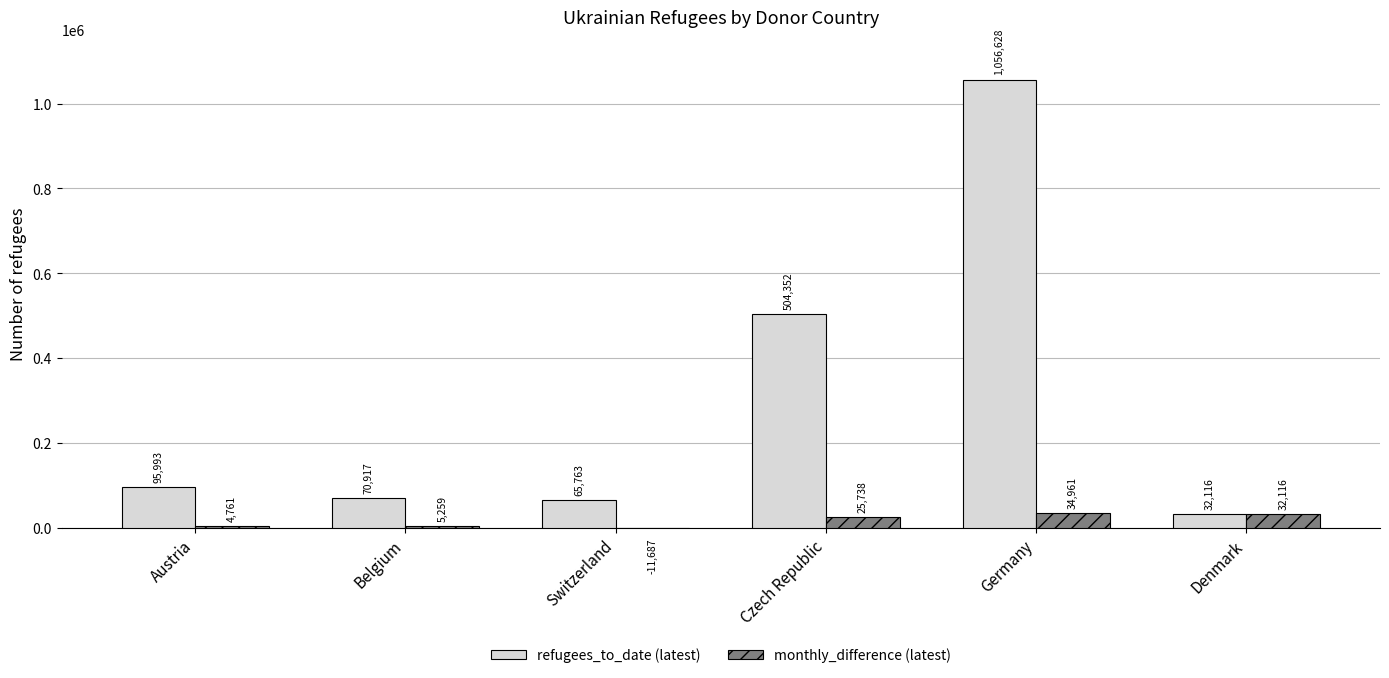

Reading left to right, list all the values displayed in this chart.

refugees_to_date (latest): 95993	70917	65763	504352	1056628	32116
monthly_difference (latest): 4761	5259	-11687	25738	34961	32116